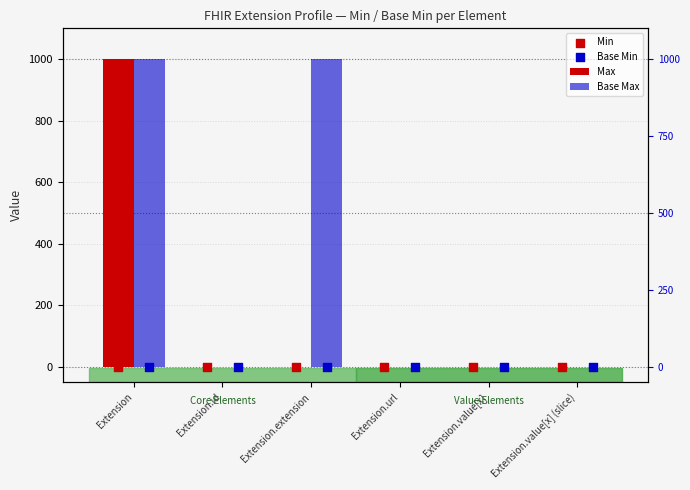

At which category is the sum across all series the highest?

Extension